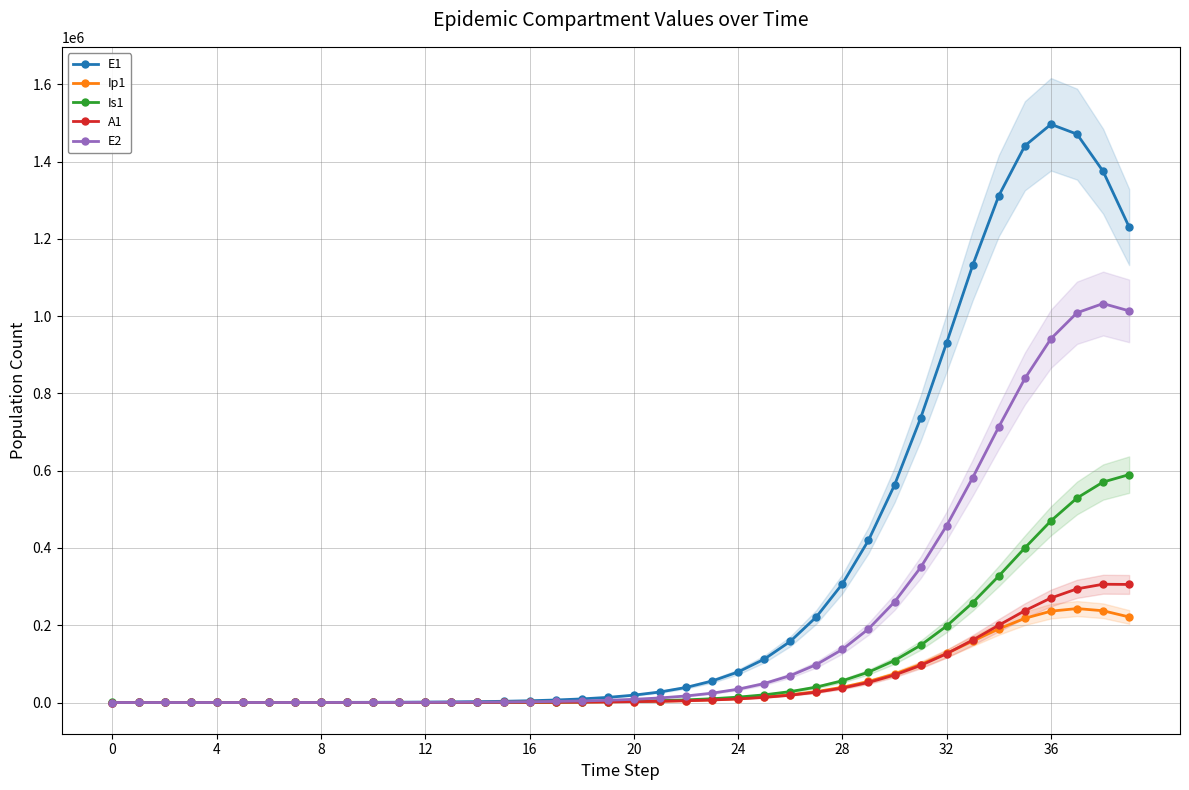

What is the maximum value for E2?

1032522.6